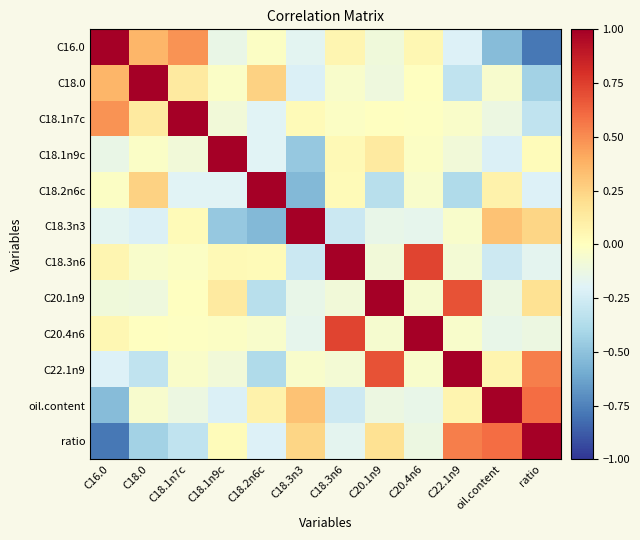

What is the total value across all series at ratio?

0.6